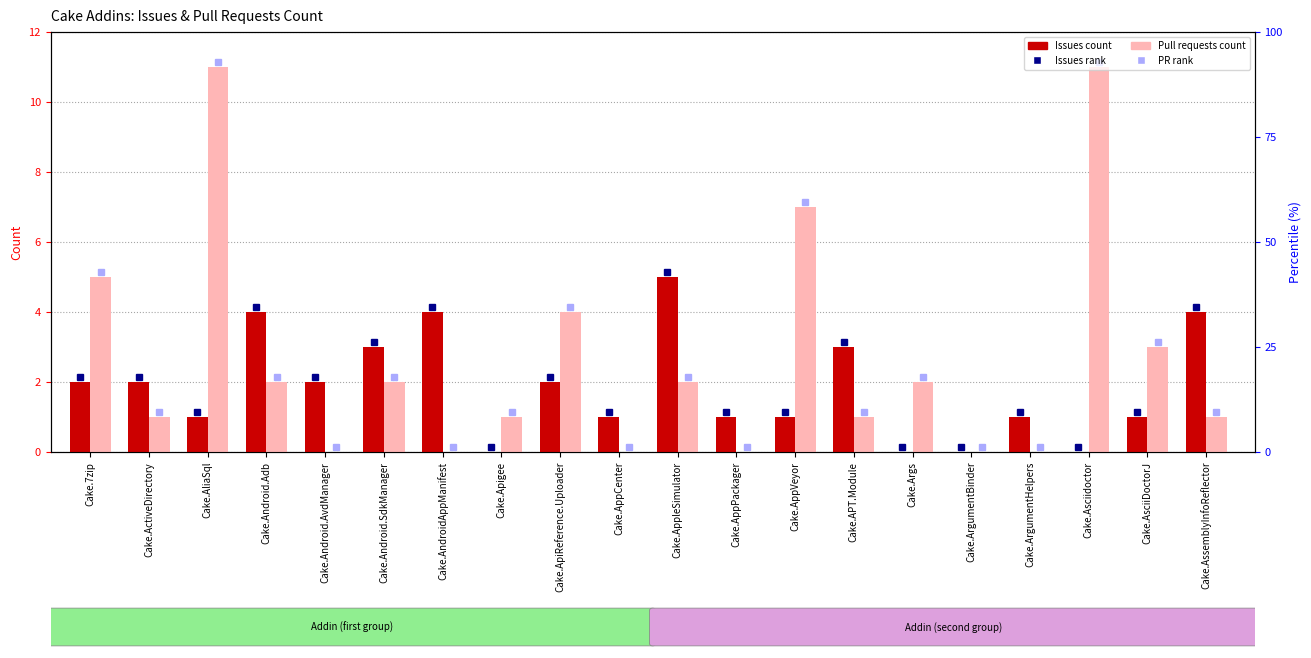

How many data points in Issues count are above 2?

6